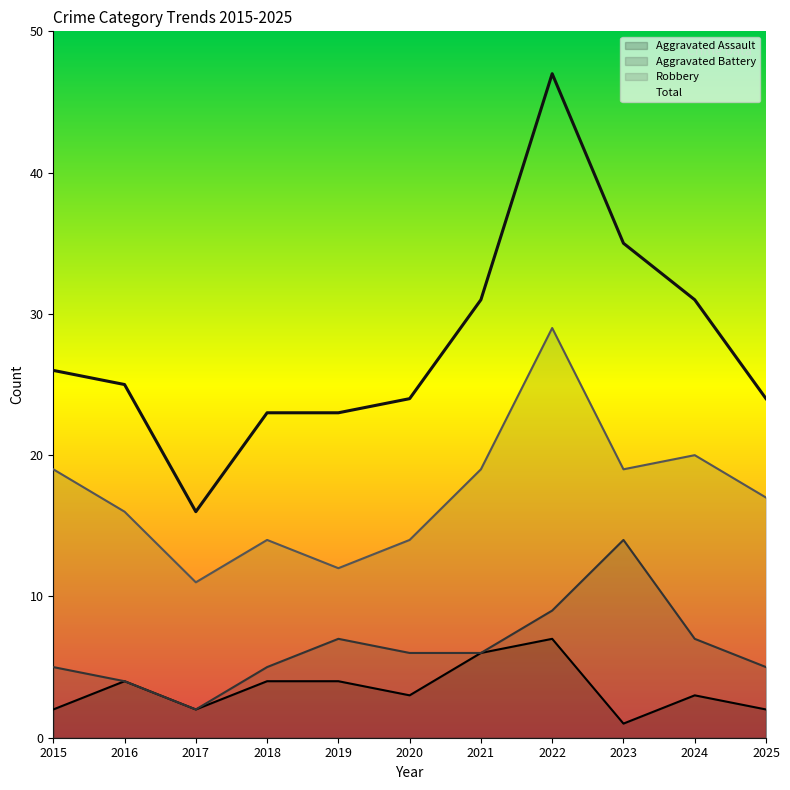

What is the value of the Robbery point at the 6th from the left?

14